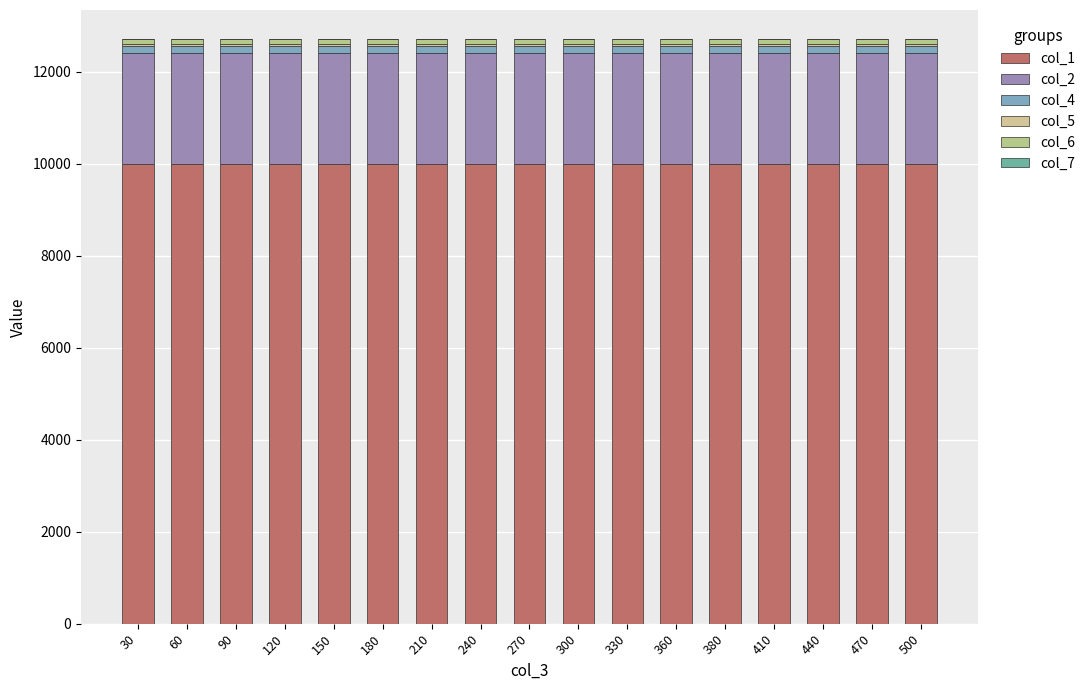

Are the bars grouped side by side (vs. stacked)?

No